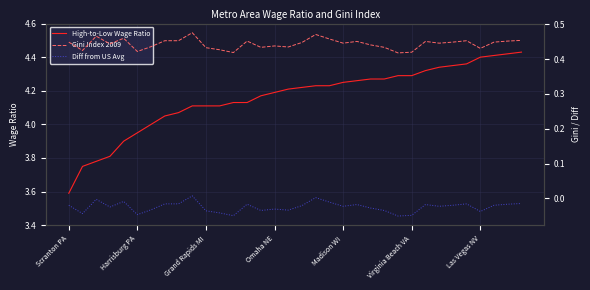

What is the approximate value of High-to-Low Wage Ratio at 13?

4.1